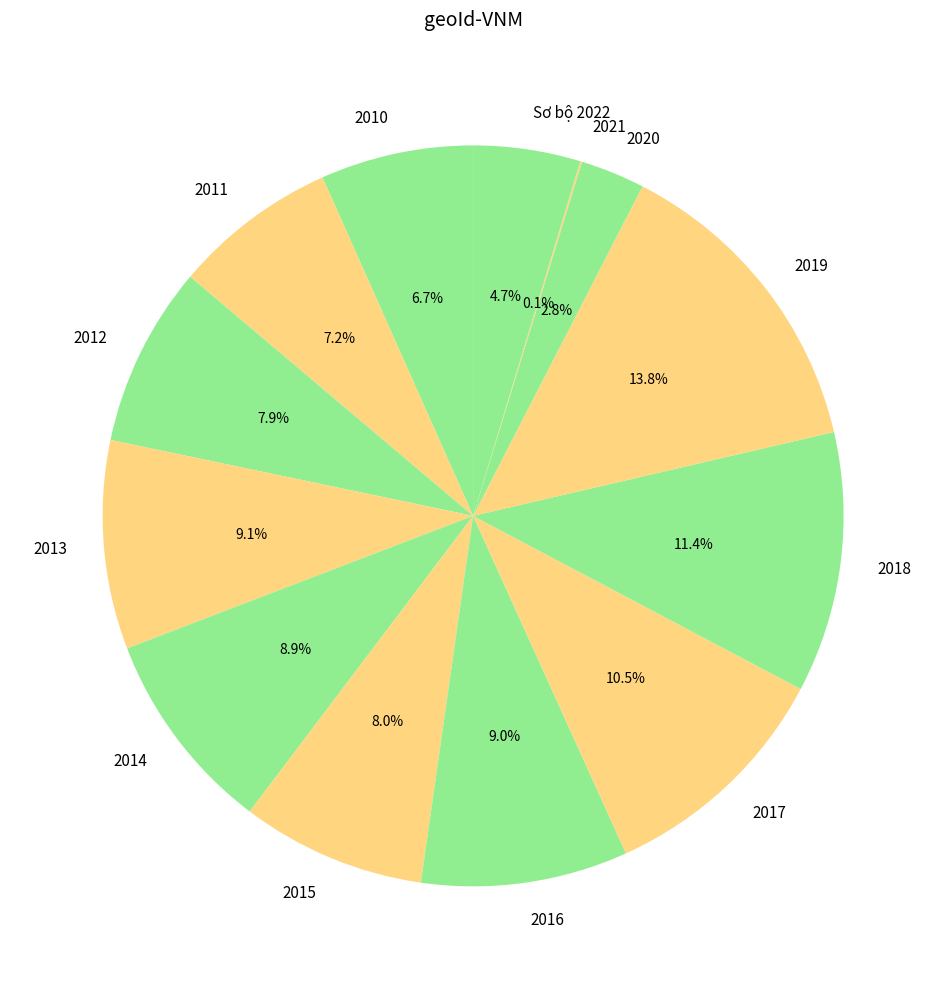

Approximately how many times larger is the value at 2014 compared to 2015?

1.1